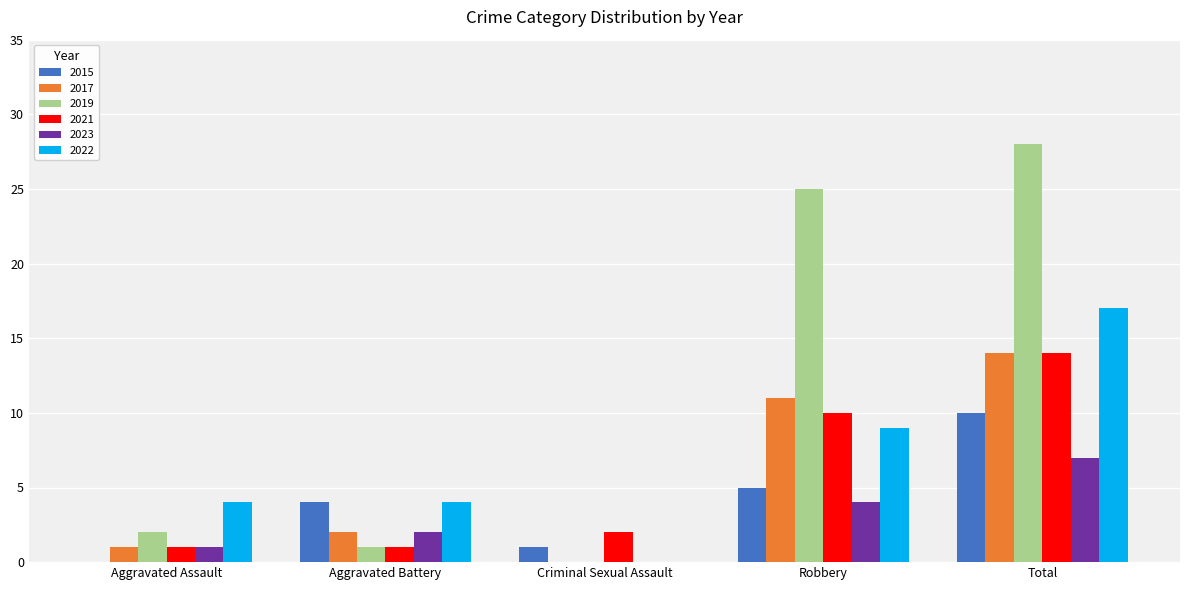

How many groups of bars are there?

5